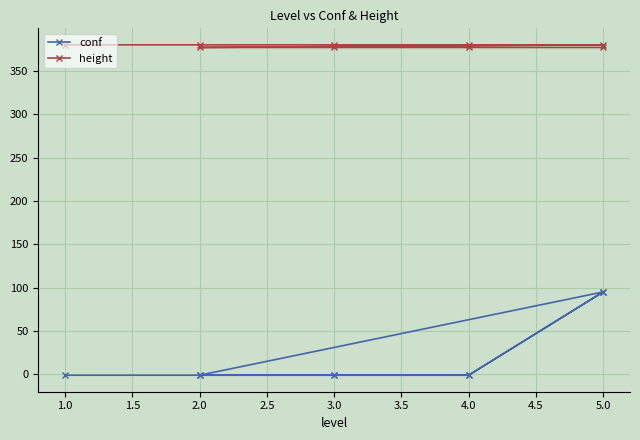

How many lines are shown in the chart?

2